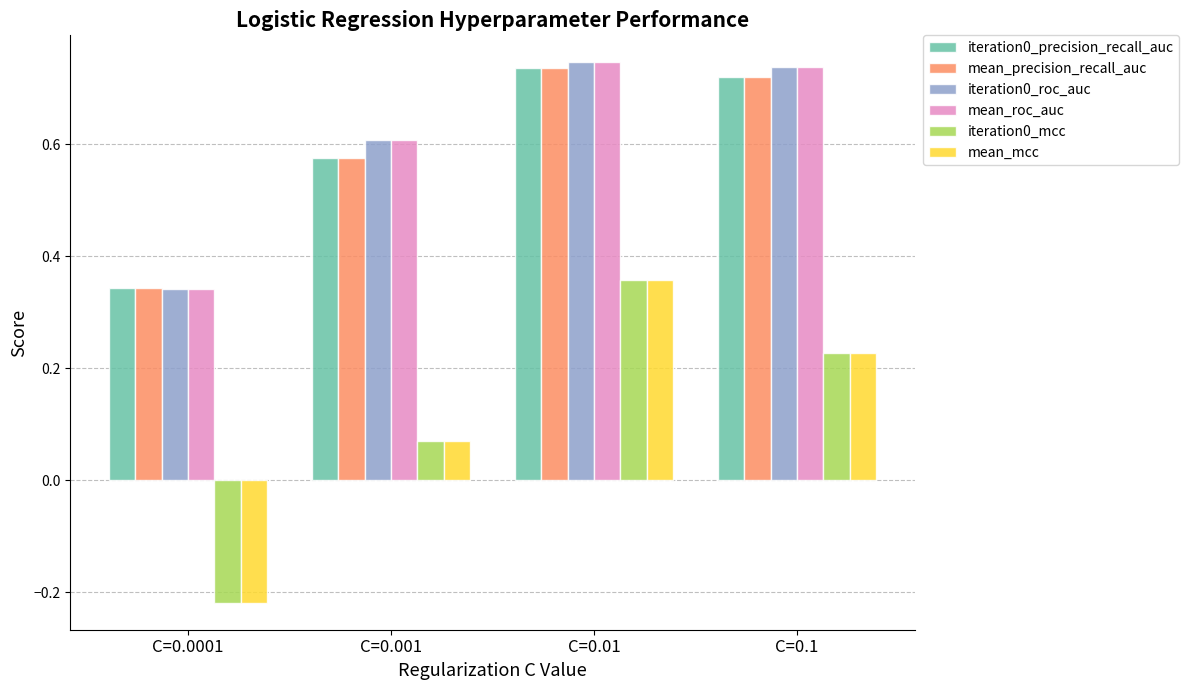

What is the sum of all iteration0_roc_auc values?

2.4